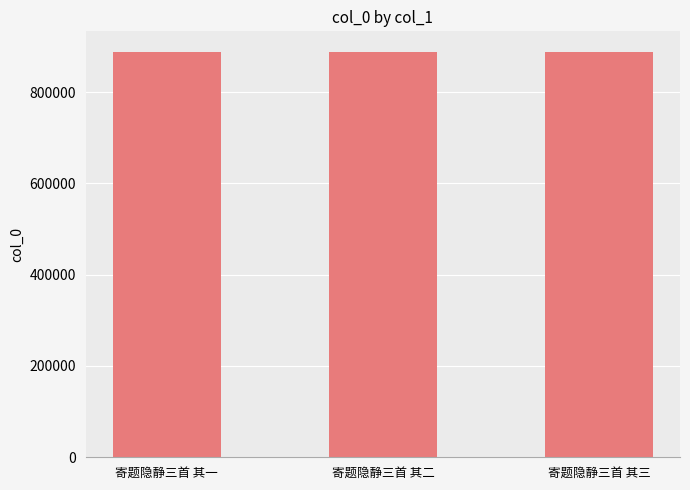

The chart shows a value of 888842 at 寄题隐静三首 其三. True or false?

True